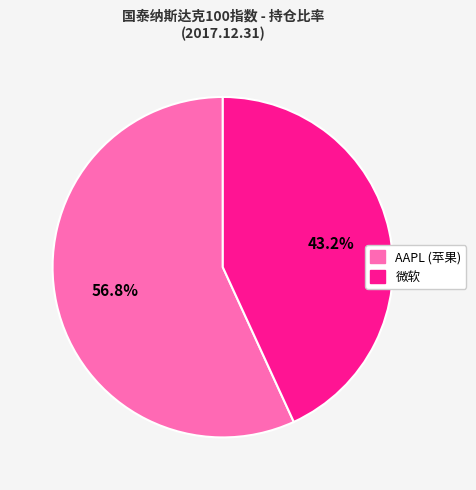

To the nearest percent, what is the difference between the largest and smallest slice percentages?

14%